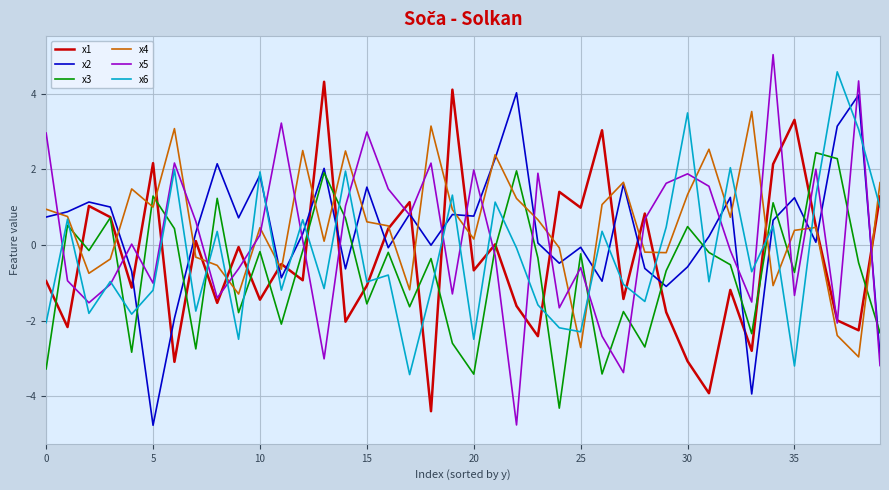

Which series has the widest spread of values?

x5